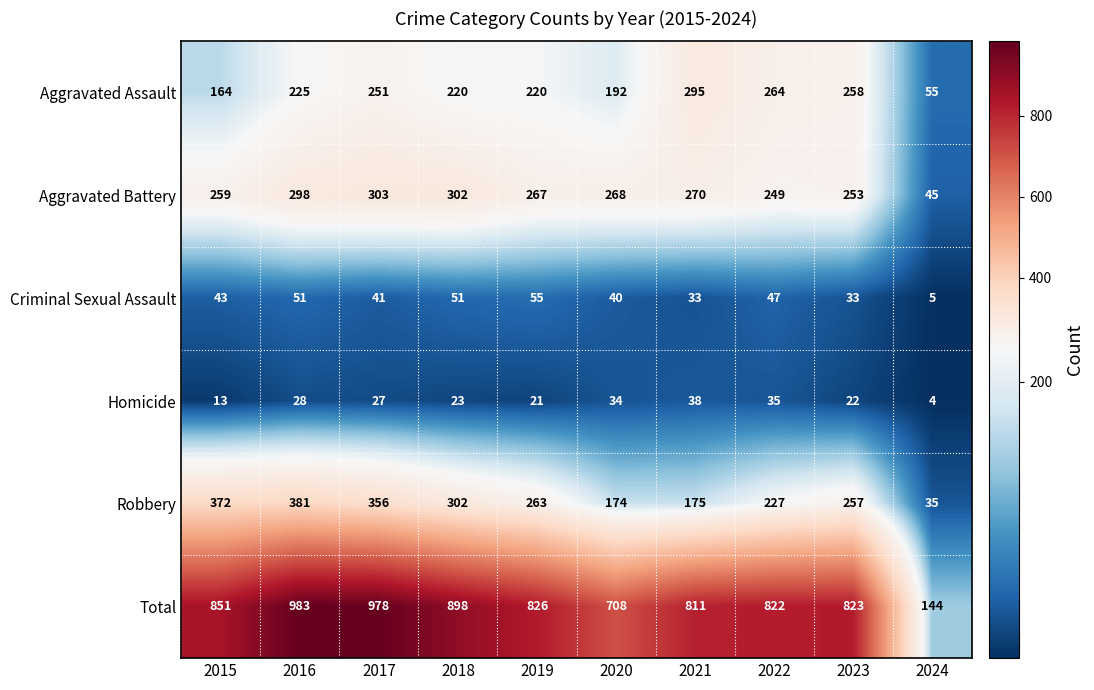

Which series has the largest range (max minus min)?

Total